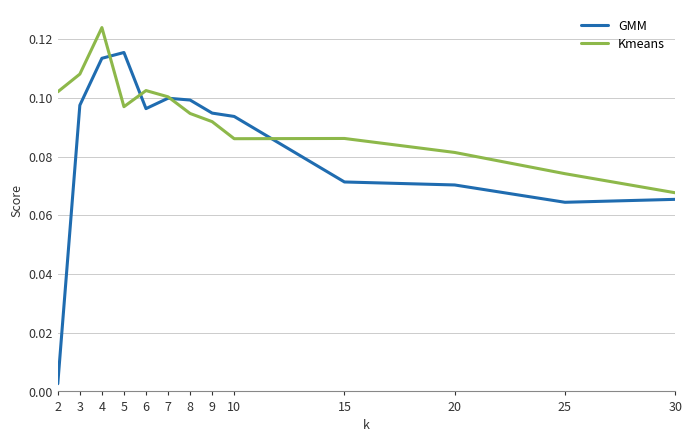

The value of Kmeans at 10 is 0.0. True or false?

False